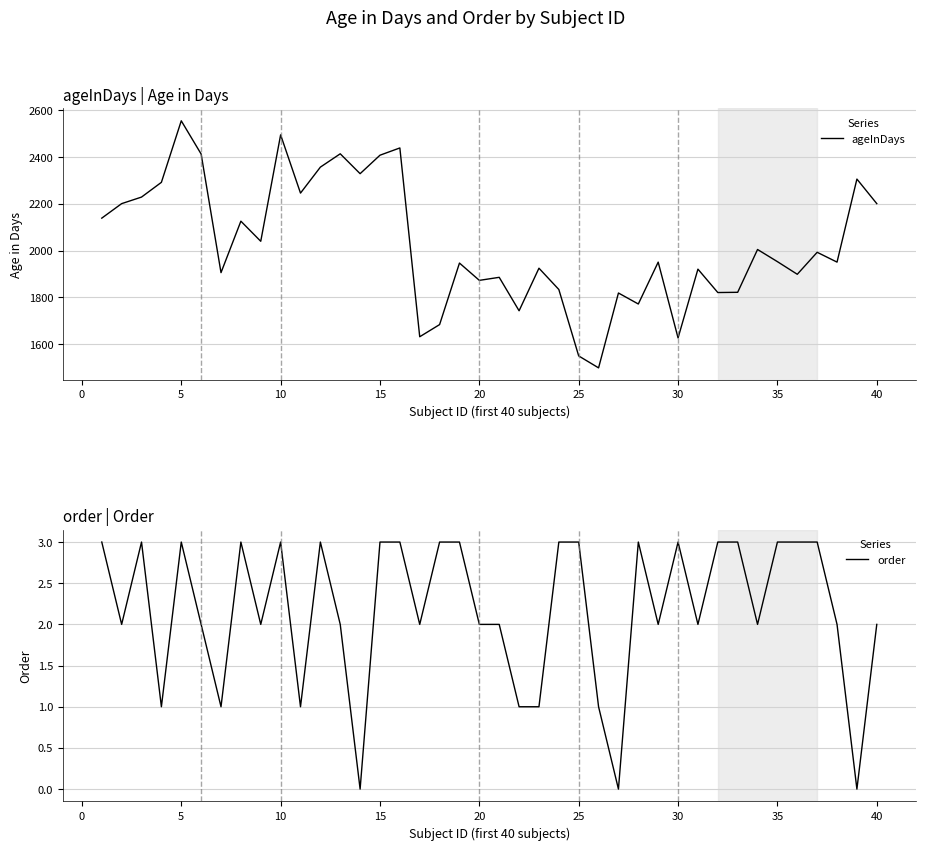

In order, how many points are higher than both neighbors (excluding endpoints)?

7